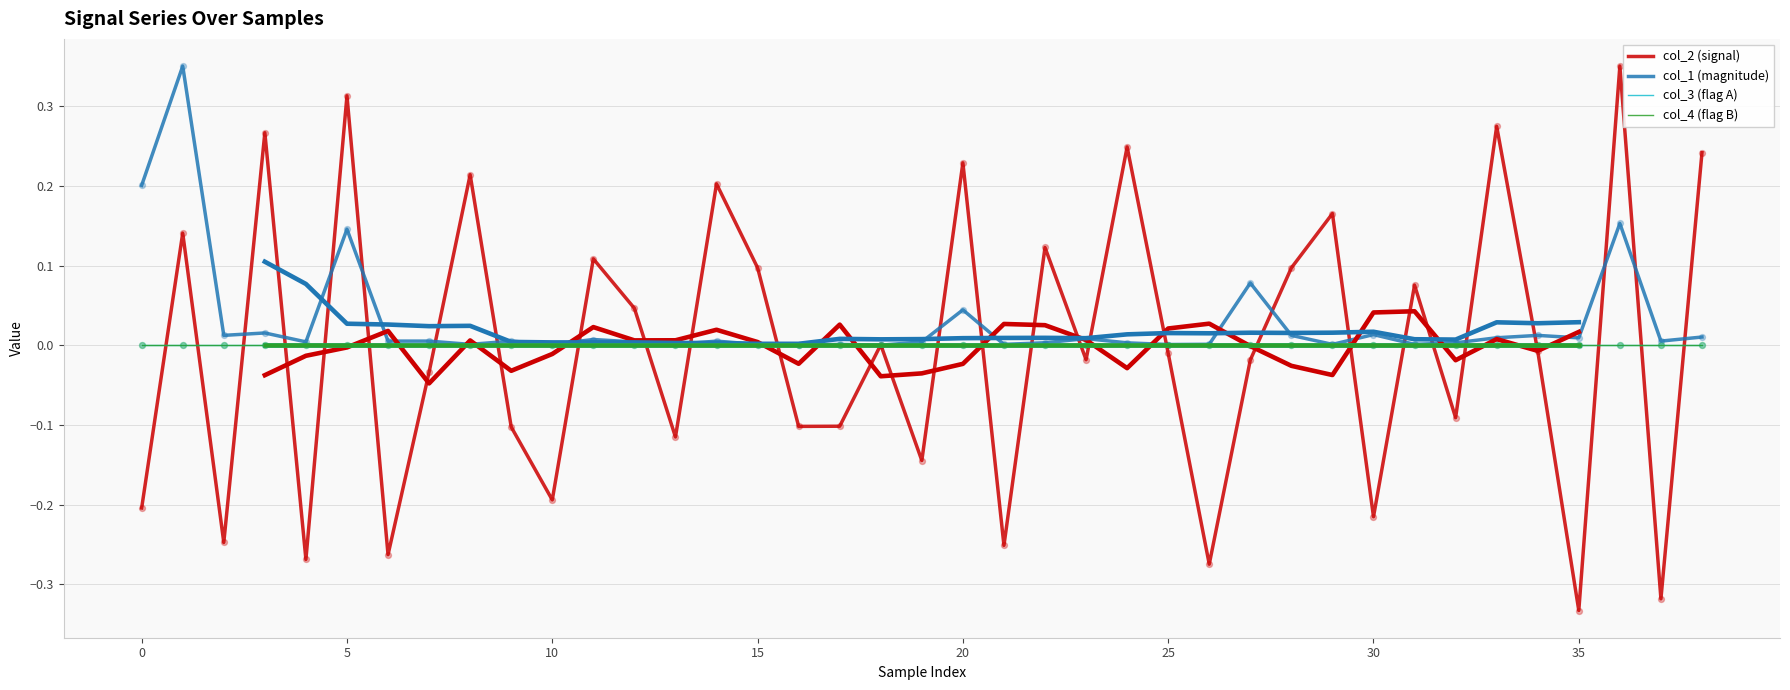

Which series has the largest total across all categories?

col_1 (magnitude)